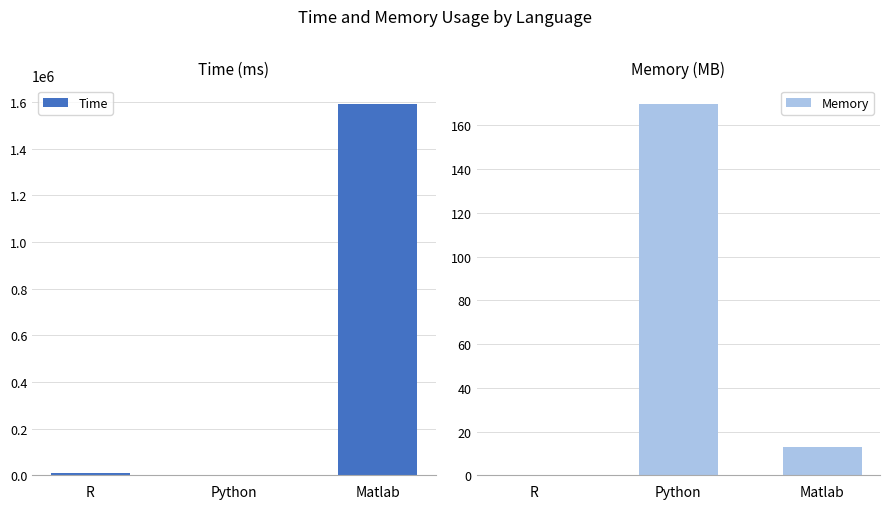

What is the minimum value for Time?

525.2